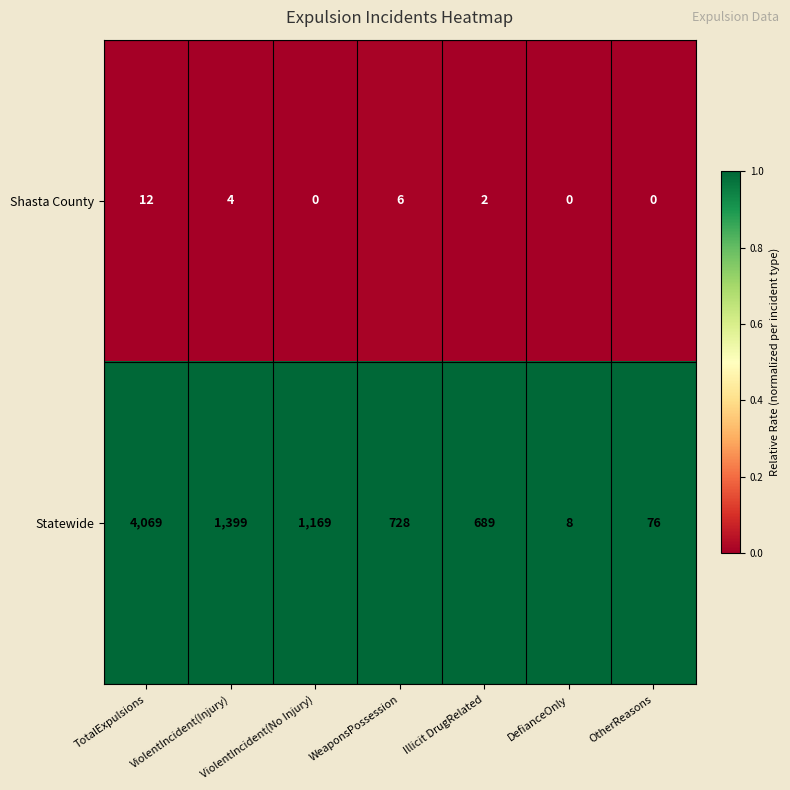

What is the spread (max minus min) of values at WeaponsPossession?

722